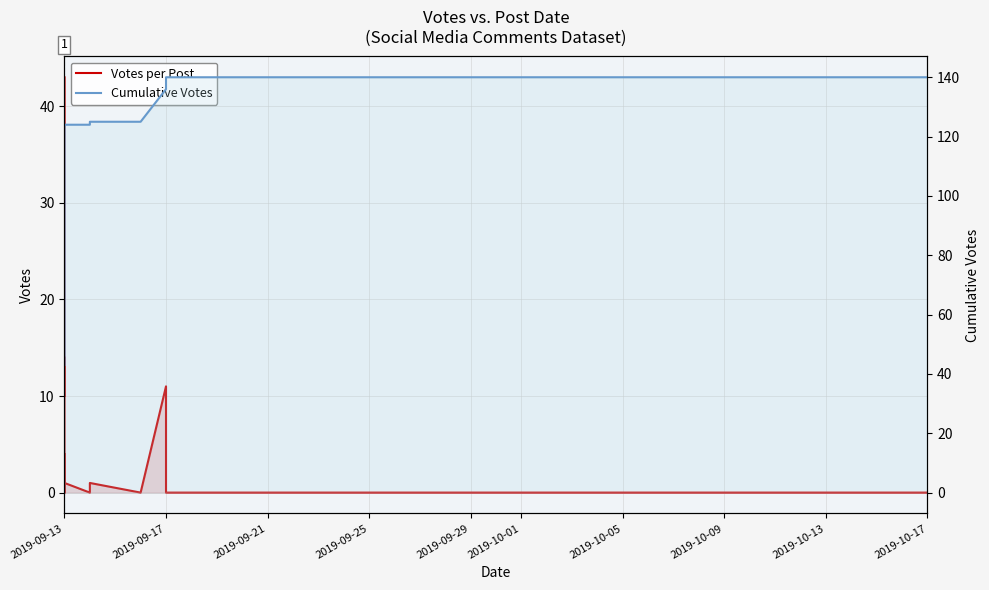

Reading right to left, list all the values displayed in this chart.

Votes per Post: 0	0	0	0	1	3	11	0	1	0	1	1	0	0	0	0	1	0	0	3	1	2	1	1	2	2	3	2	1	1	1	1	4	3	4	9	13	14	10	43
Cumulative Votes: 140	140	140	140	140	139	136	125	125	124	124	123	122	122	122	122	122	121	121	121	118	117	115	114	113	111	109	106	104	103	102	101	100	96	93	89	80	67	53	43